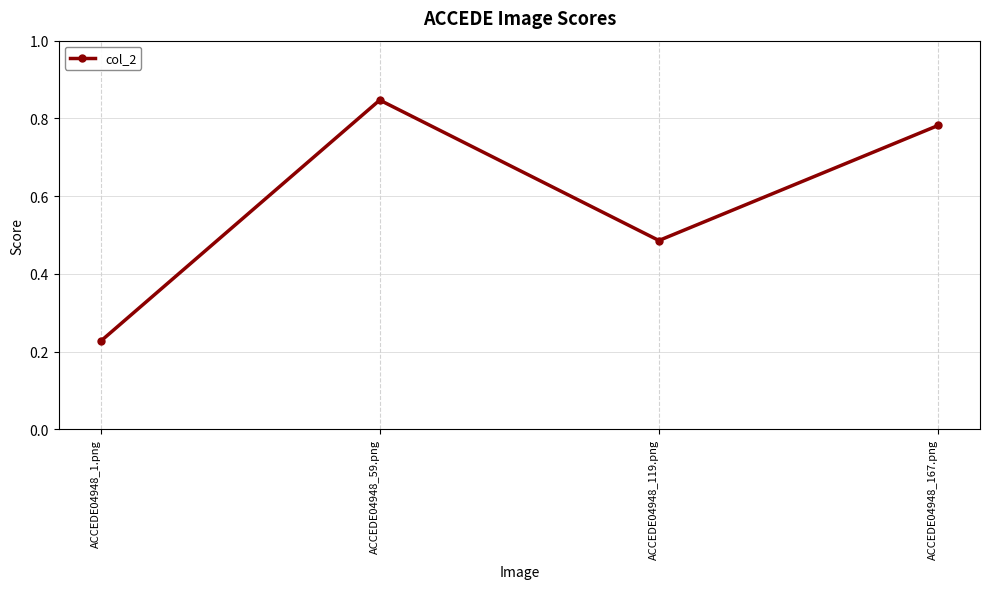

What is the label of the 1st point from the right?

ACCEDE04948_167.png